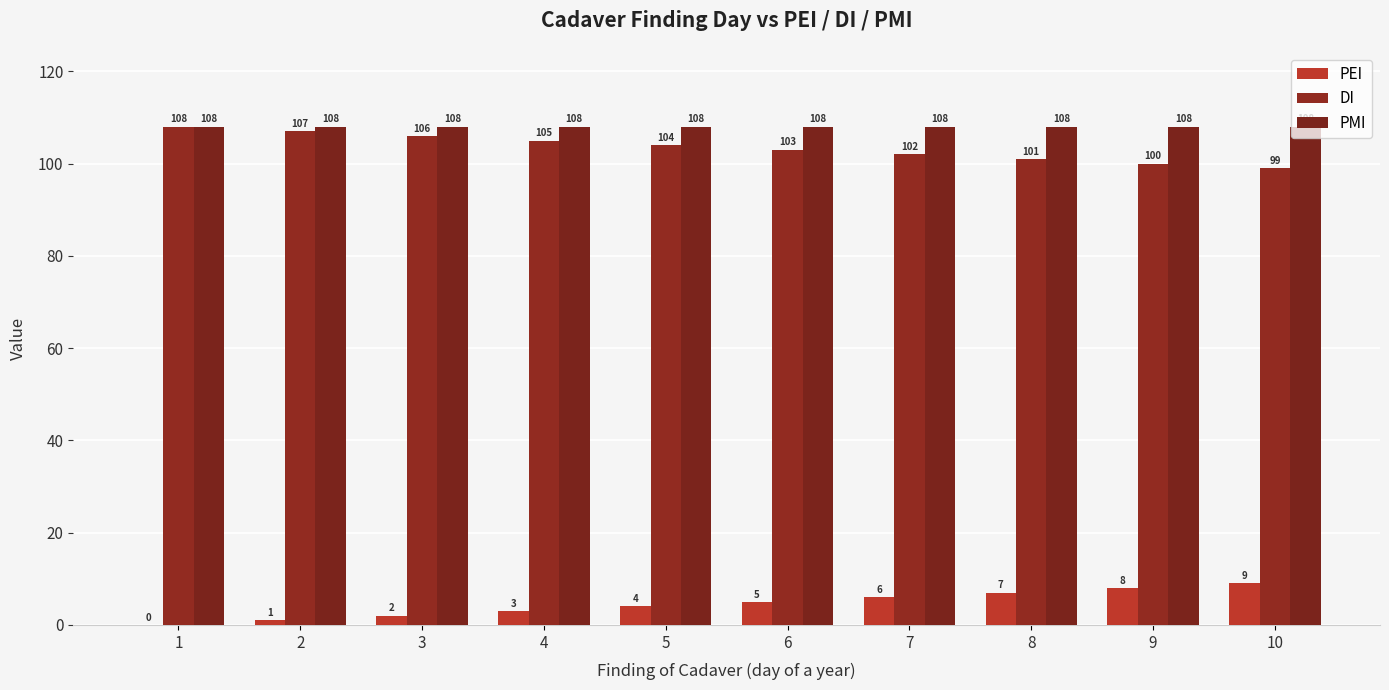

Are the bars horizontal?

No